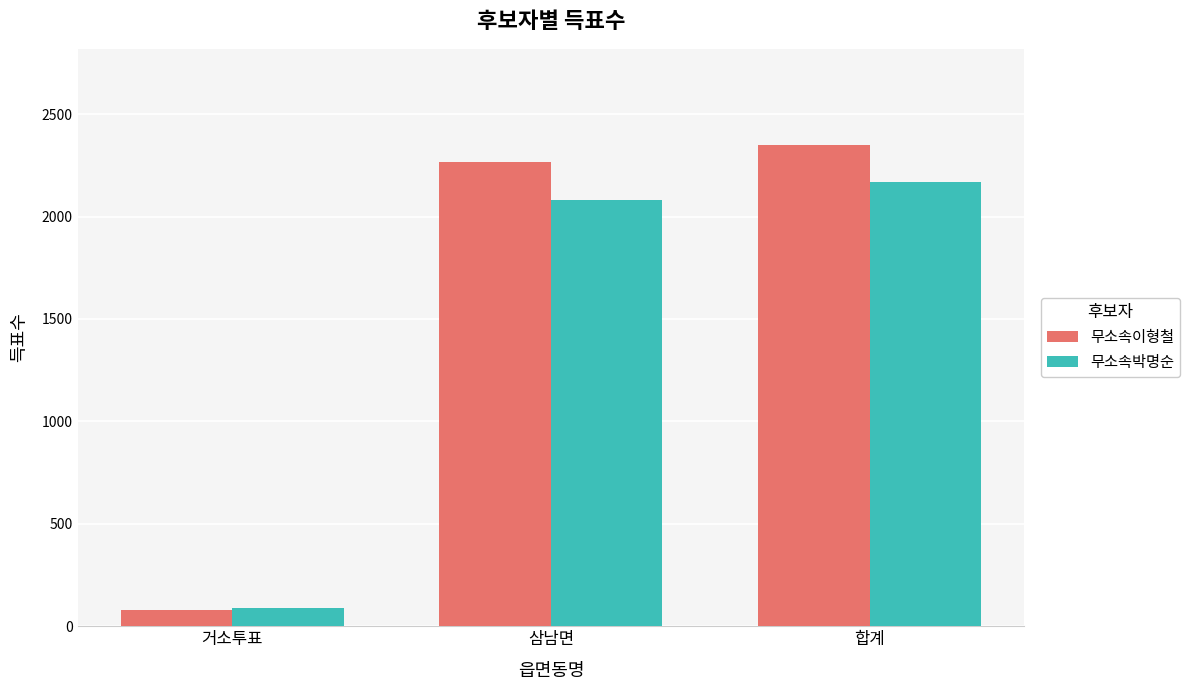

What is the minimum value shown in the chart?

79